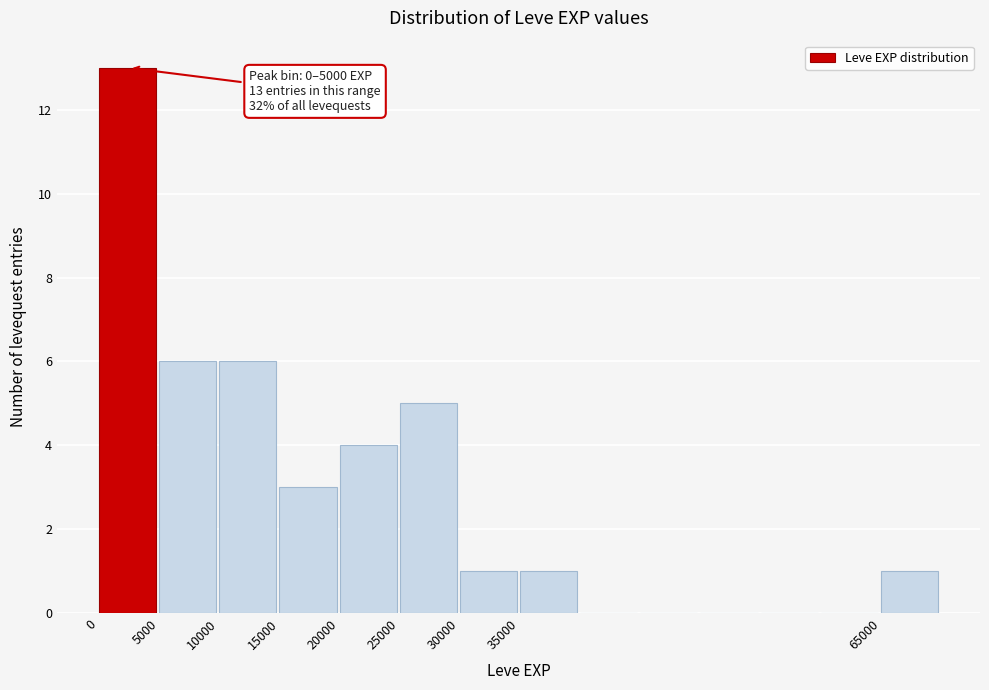

Which range on the x-axis has the tallest bar?

0 to 5000